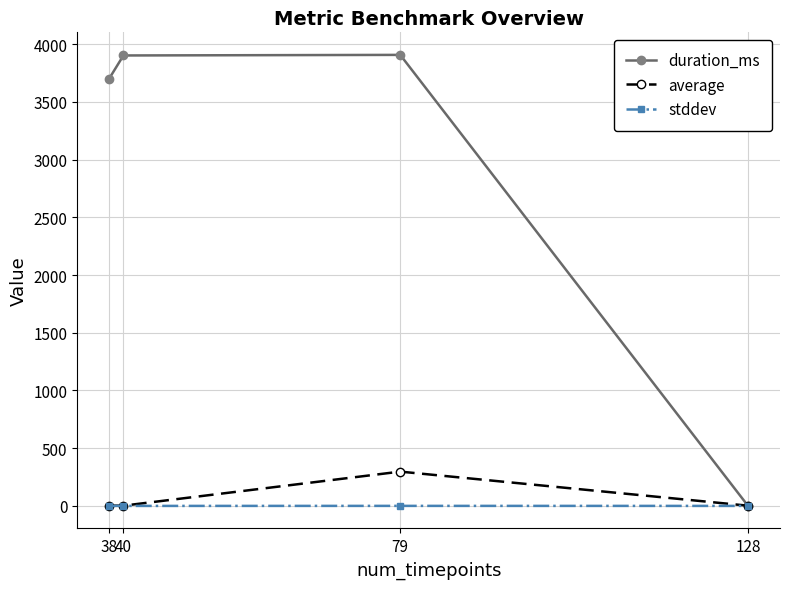

What value does the average series have at 79?

297.1